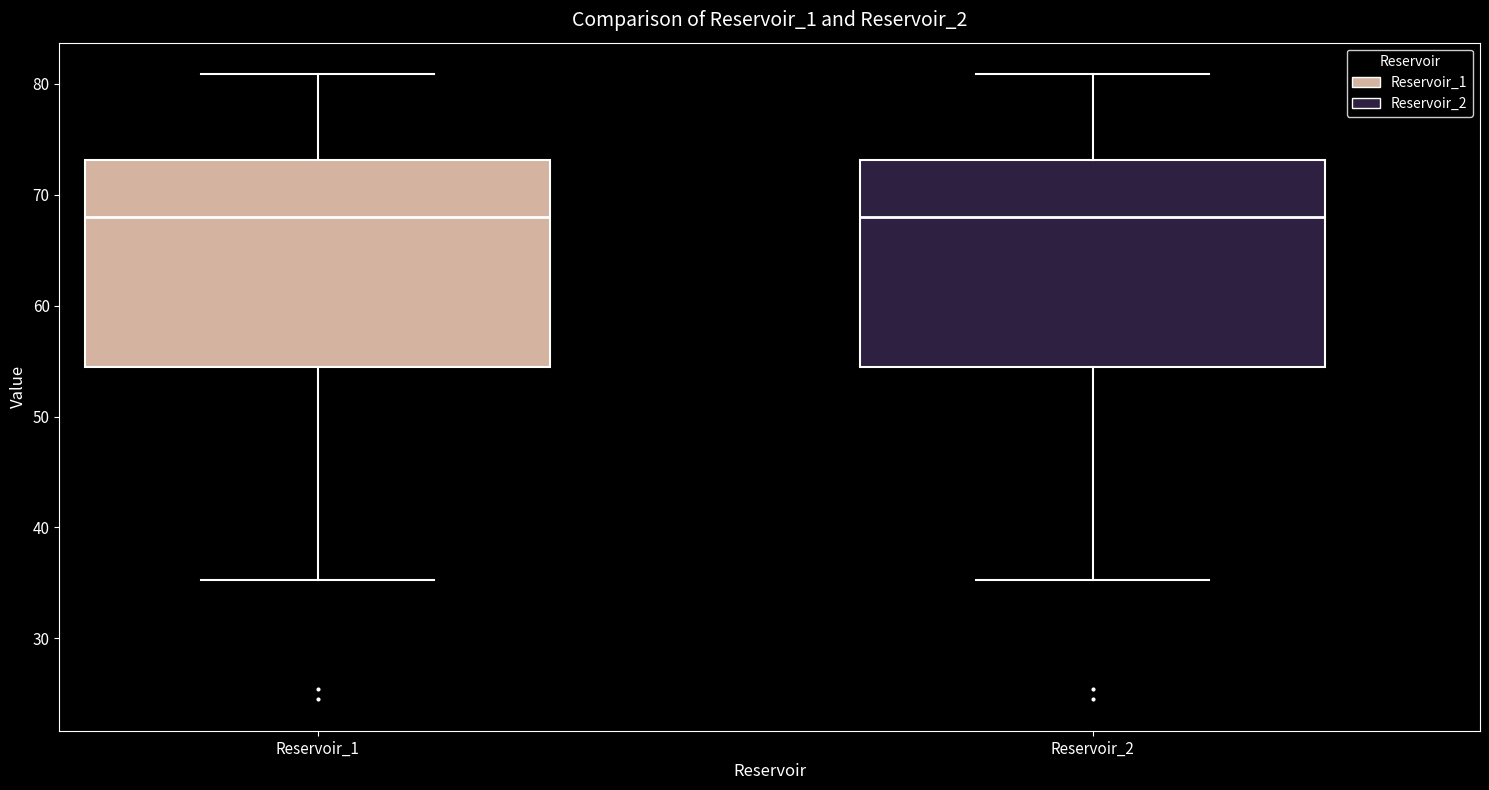

Where does the median line of the box for Reservoir_2 sit on the y-axis? The values are not printed on the chart, so give them approximately, as read against the axis.

68